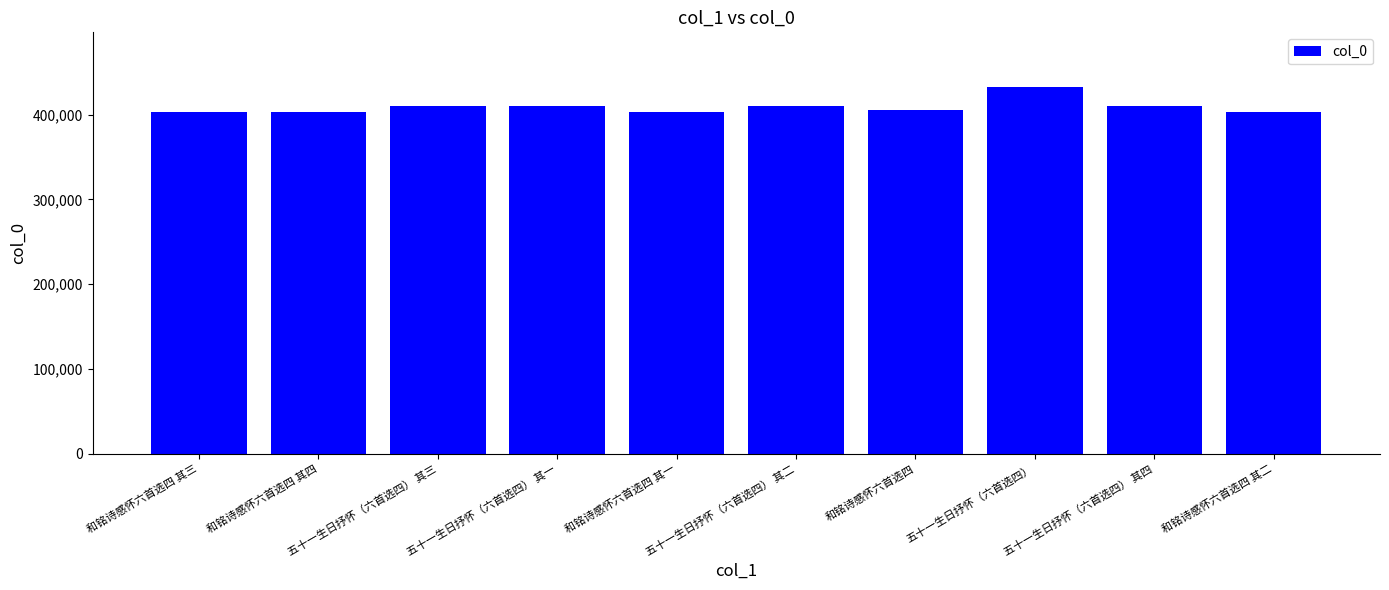

Approximately how many times larger is the value at 五十一生日抒怀（六首选四） 其三 compared to 和铭诗感怀六首选四 其二?

1.0